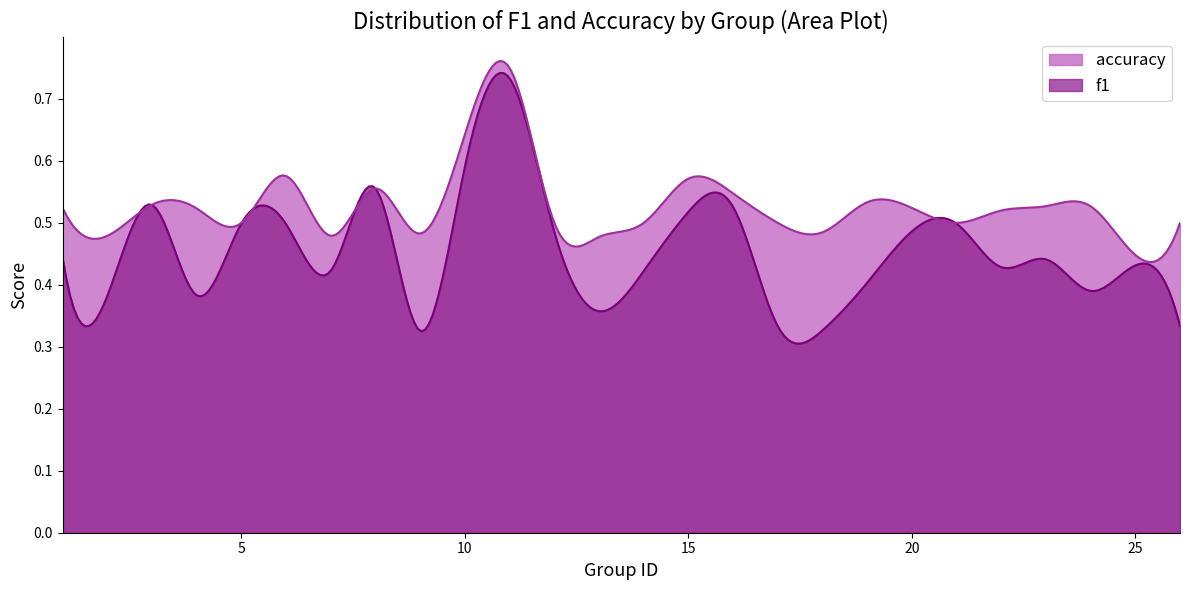

At which label does accuracy reach its minimum?

25